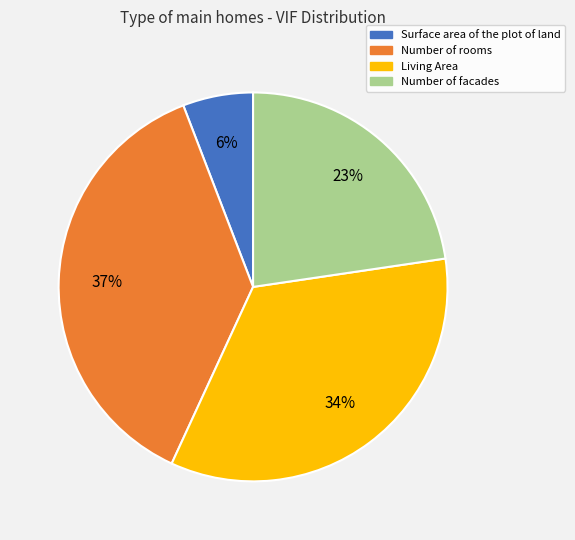

To the nearest percent, what is the difference between the largest and smallest slice percentages?

31%